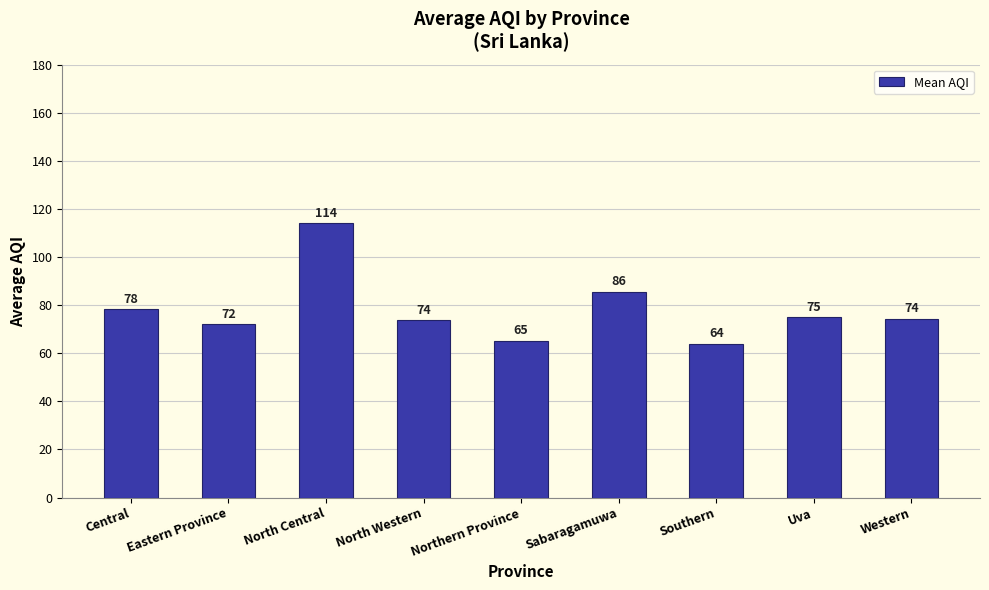

What is the value of the 1st bar from the left?

78.3